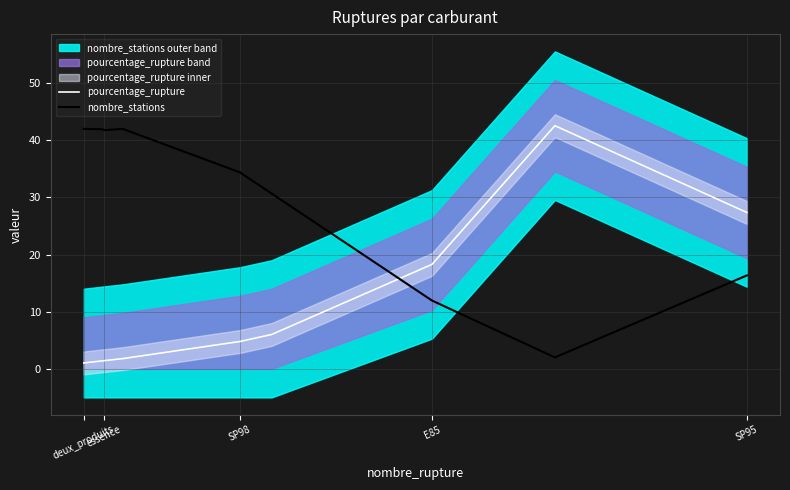

True or false: pourcentage_rupture has a value of 28.9 at E85.

False